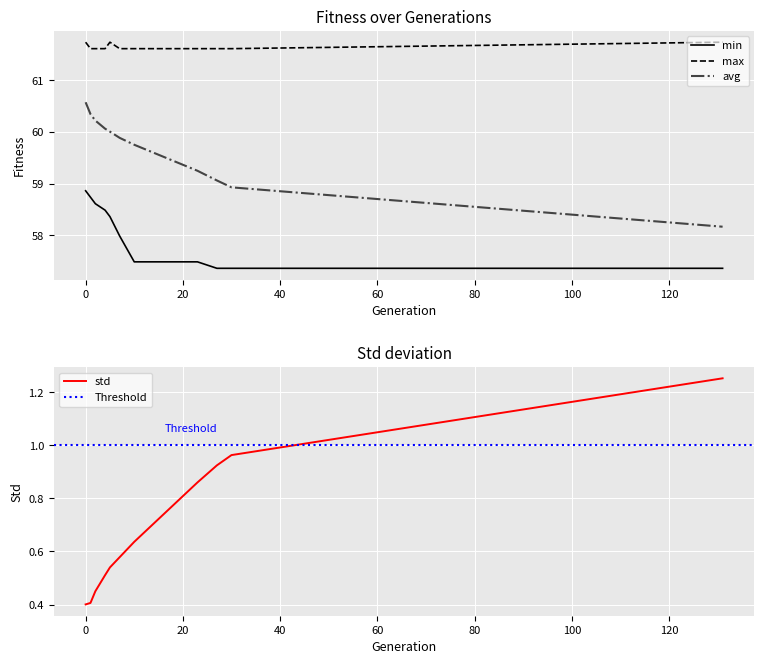

Between 1 and 23, which series saw the biggest shift?

min